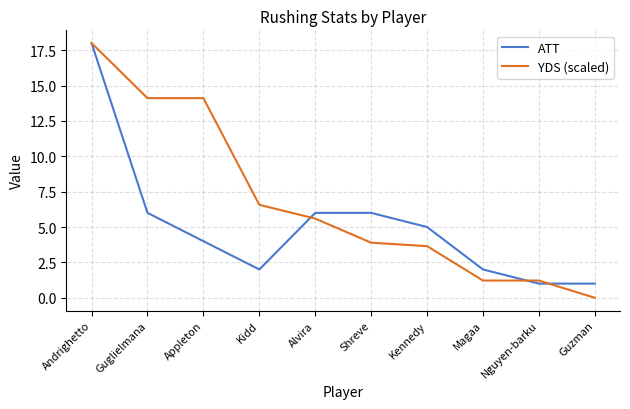

What are all the series names shown in the legend?

ATT, YDS (scaled)